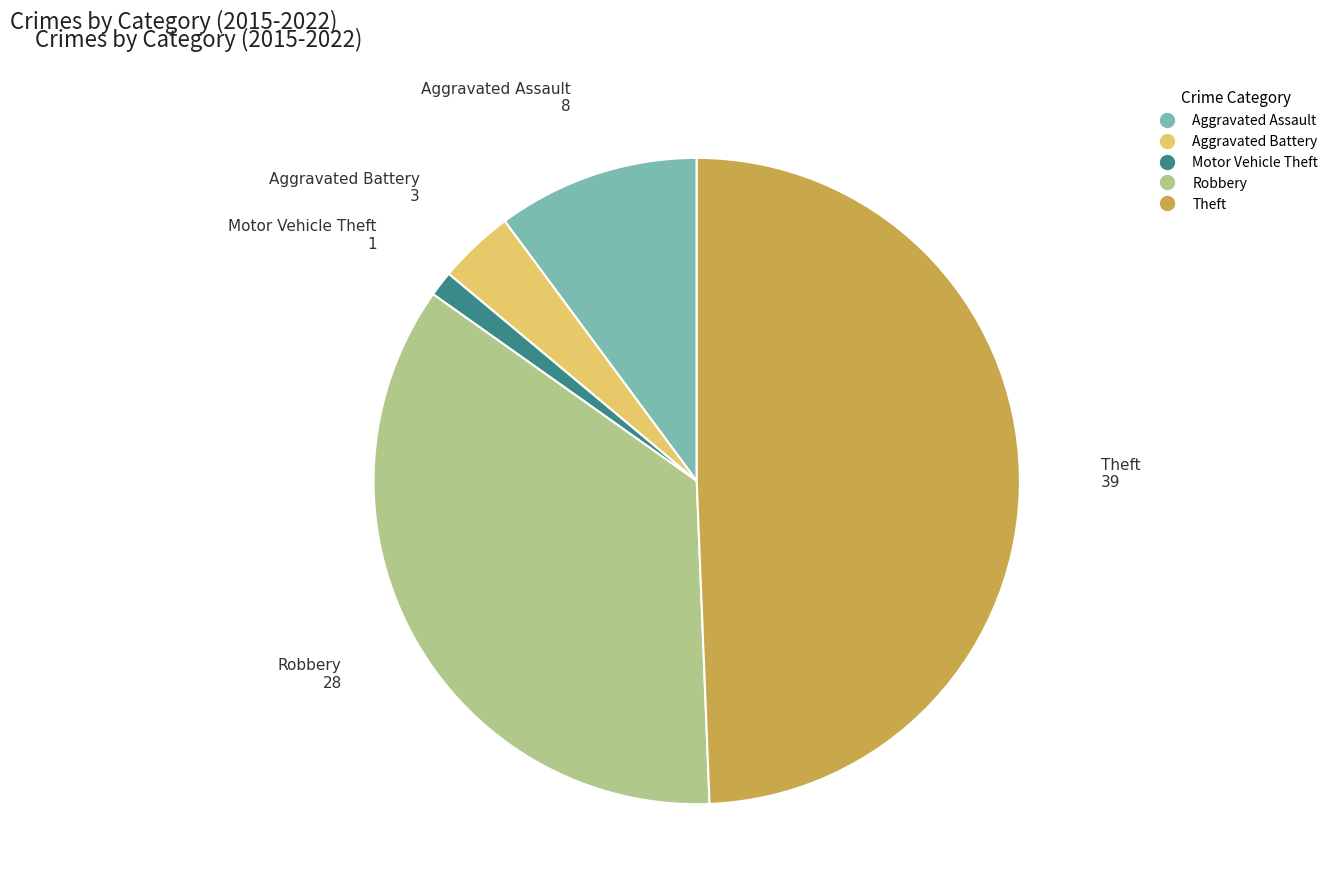

What is the smallest slice in the pie chart?

Motor Vehicle Theft